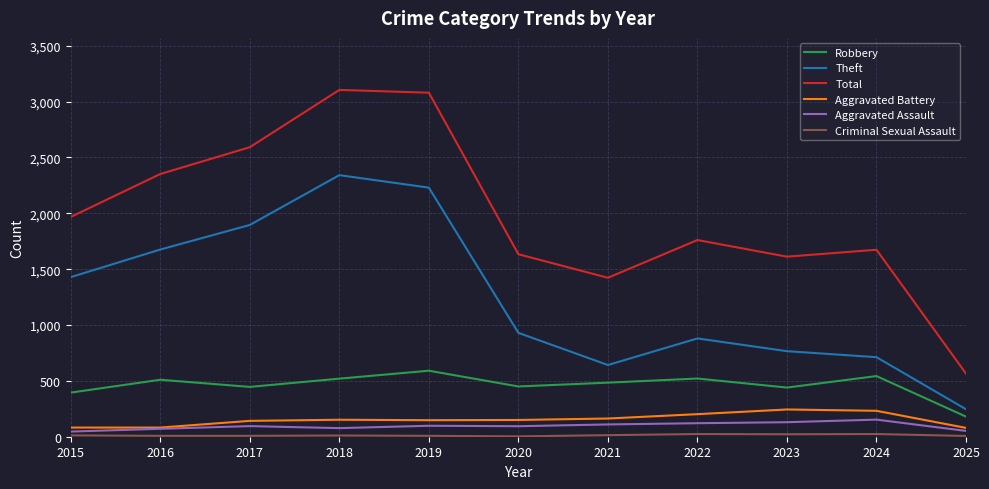

What is the smallest value displayed?

3